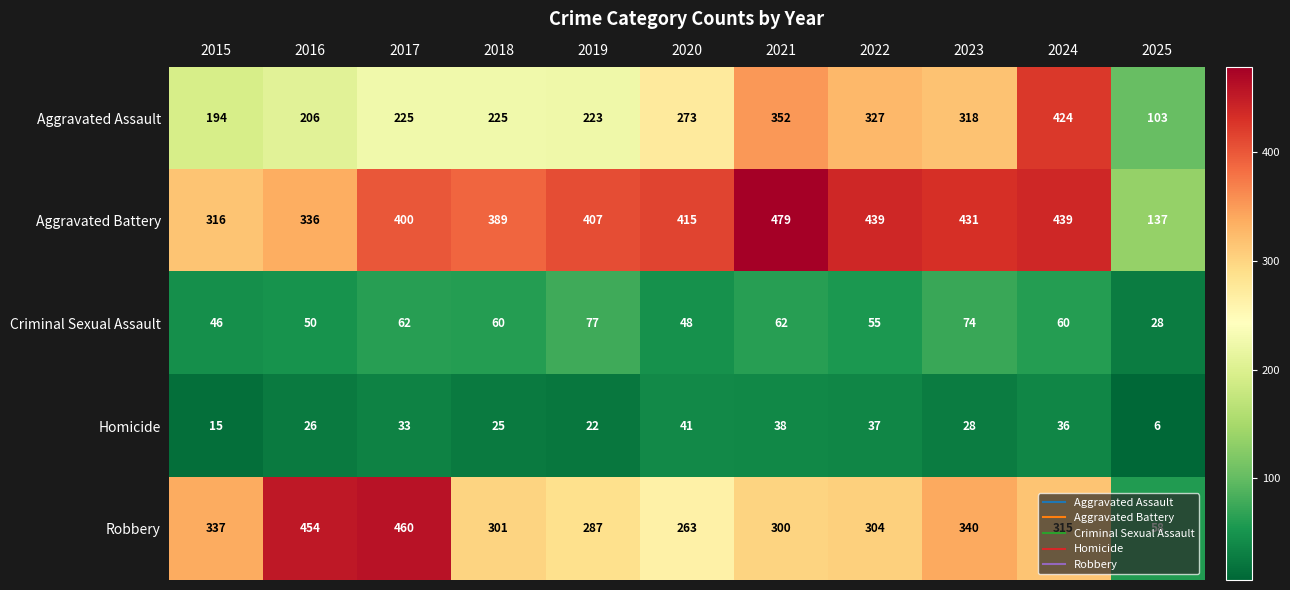

What is the spread (max minus min) of values at 2016?

428